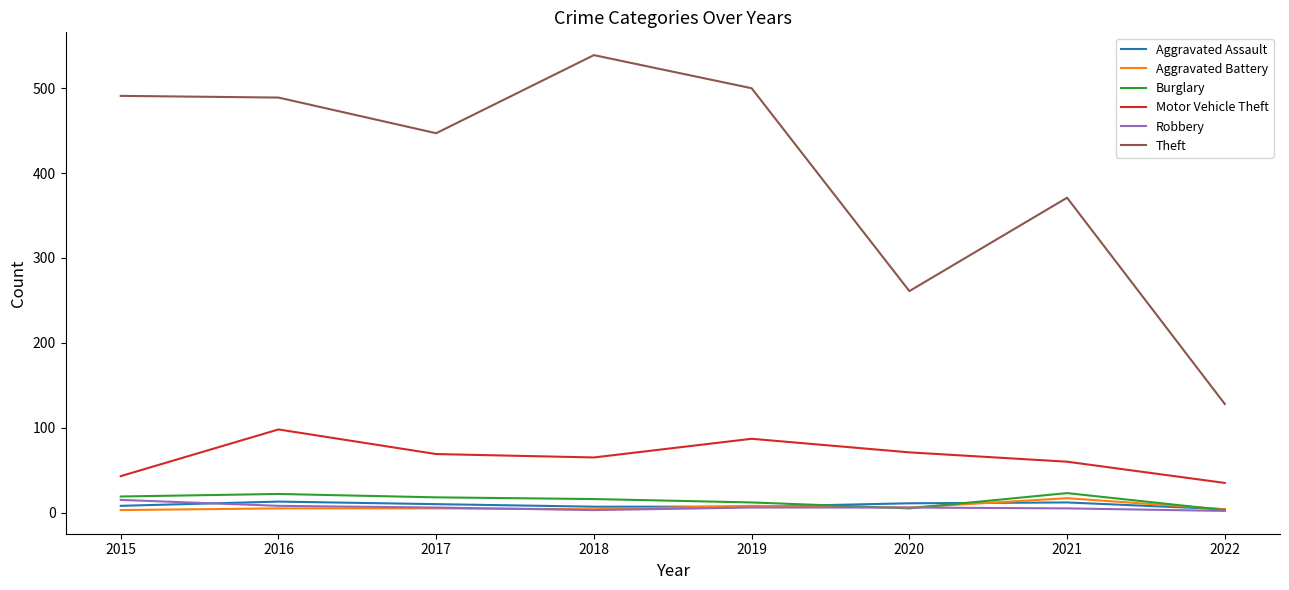

Which series has the largest total across all categories?

Theft